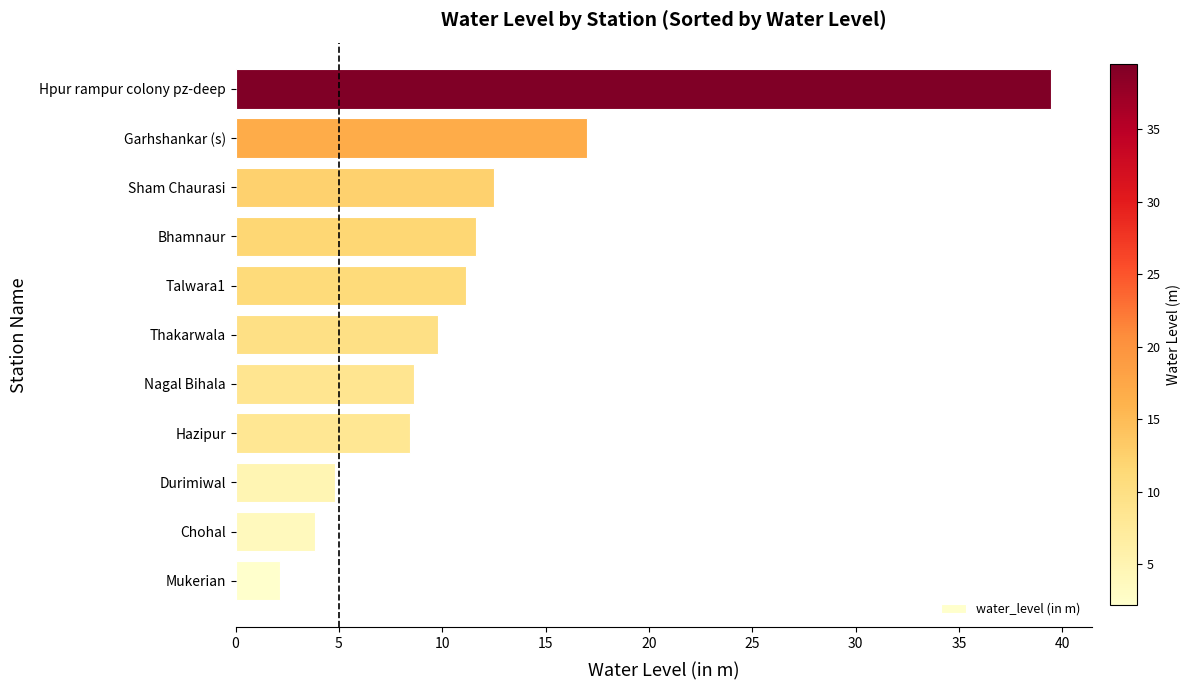

Reading bottom to top, list all the values displayed in this chart.

Mukerian=2.2	Chohal=3.9	Durimiwal=4.8	Hazipur=8.4	Nagal Bihala=8.6	Thakarwala=9.8	Talwara1=11.2	Bhamnaur=11.7	Sham Chaurasi=12.5	Garhshankar (s)=17.0	Hpur rampur colony pz-deep=39.5